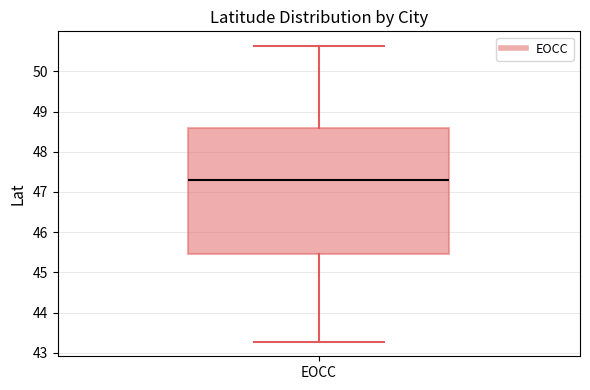

Transcribe this box plot: give where the median line is, the range the box spans, and where the two whiskers end, as read against the y-axis. The values are not printed on the chart, so give them approximately, as read against the axis.

median 47.3, box 45.5 to 48.6, whiskers 43.3 to 50.6